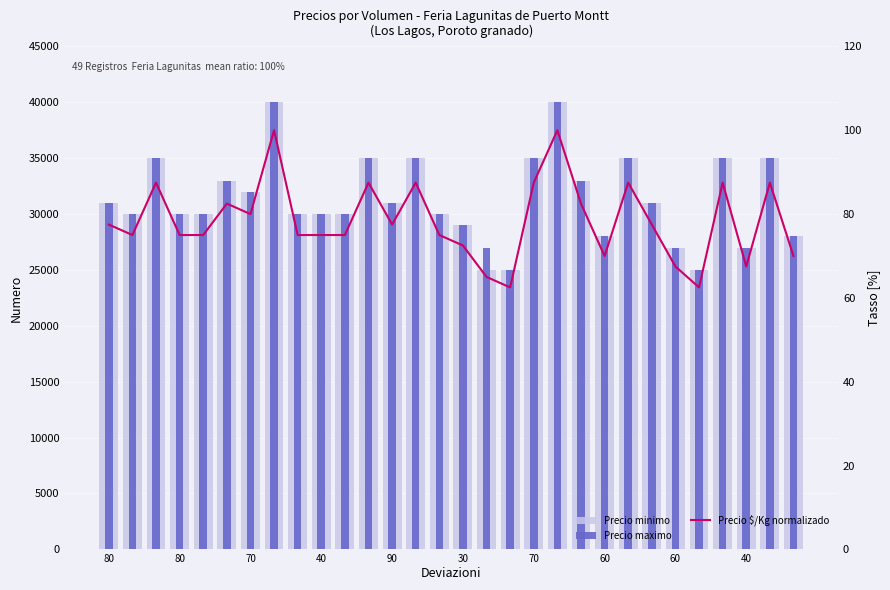

What is the difference between the second highest and minimum values in the Precio $/Kg normalizado series?

37.5